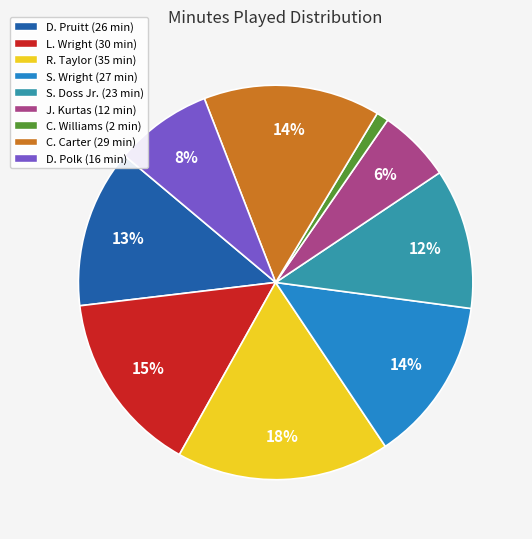

How many slices are in this pie chart?

9